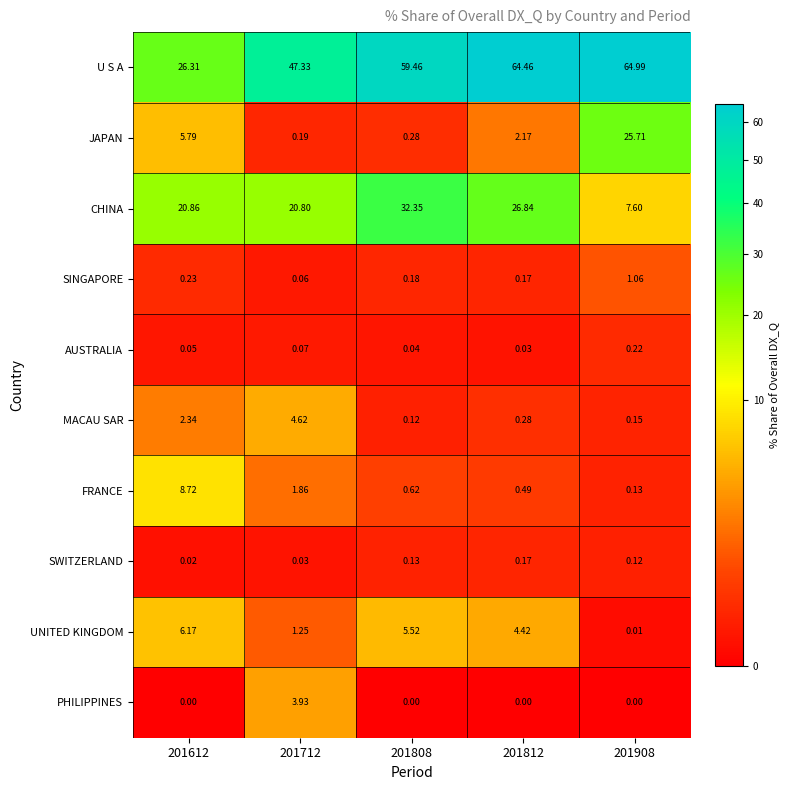

Which series has the widest spread of values?

U S A